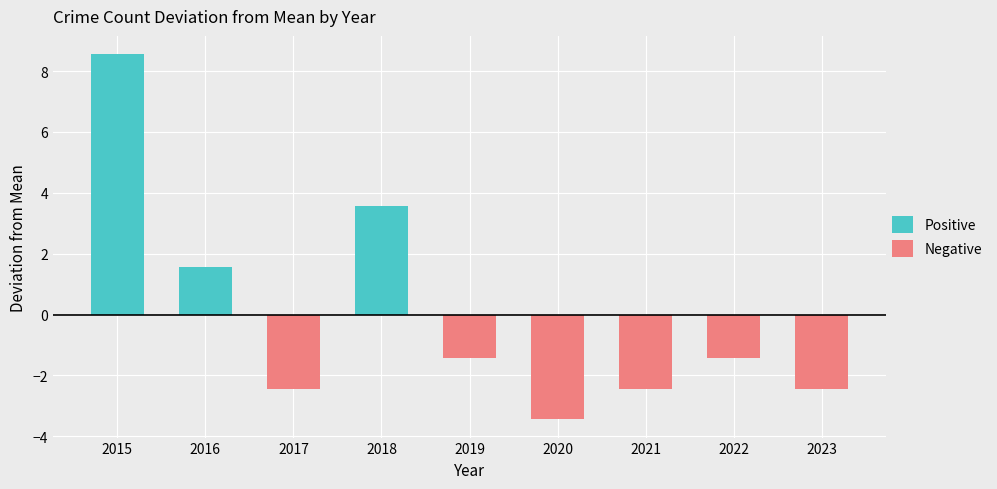

What are all the series names shown in the legend?

Positive, Negative